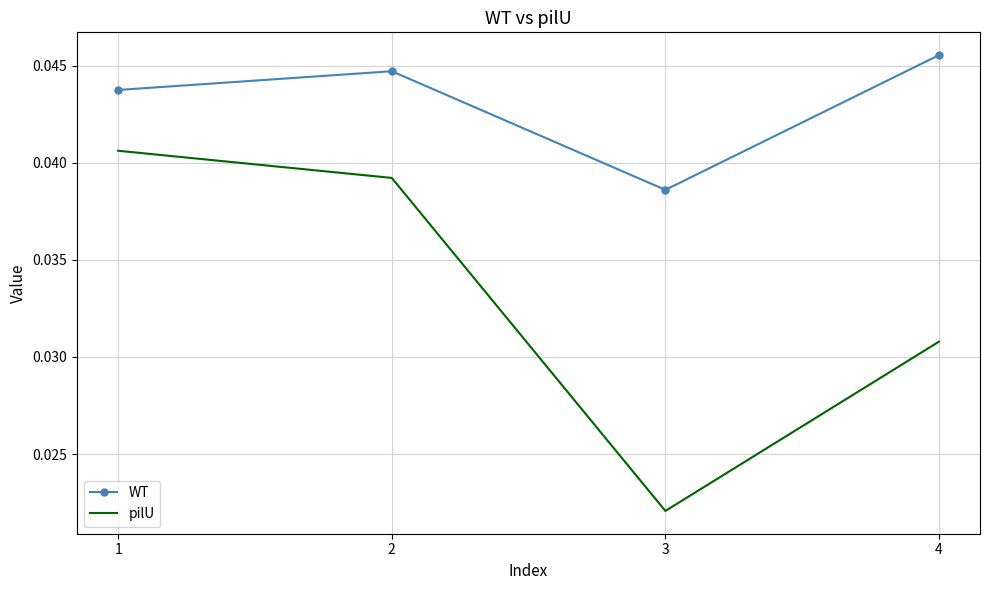

Between 3 and 4, which series saw the biggest shift?

pilU